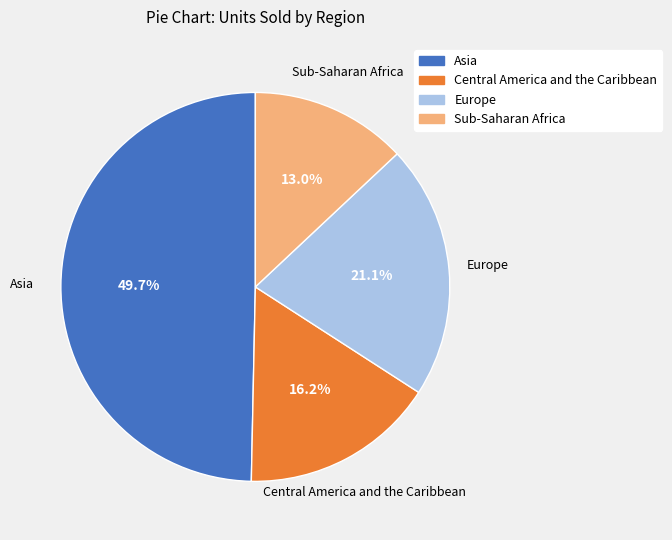

Between Asia and Europe, which is larger?

Asia